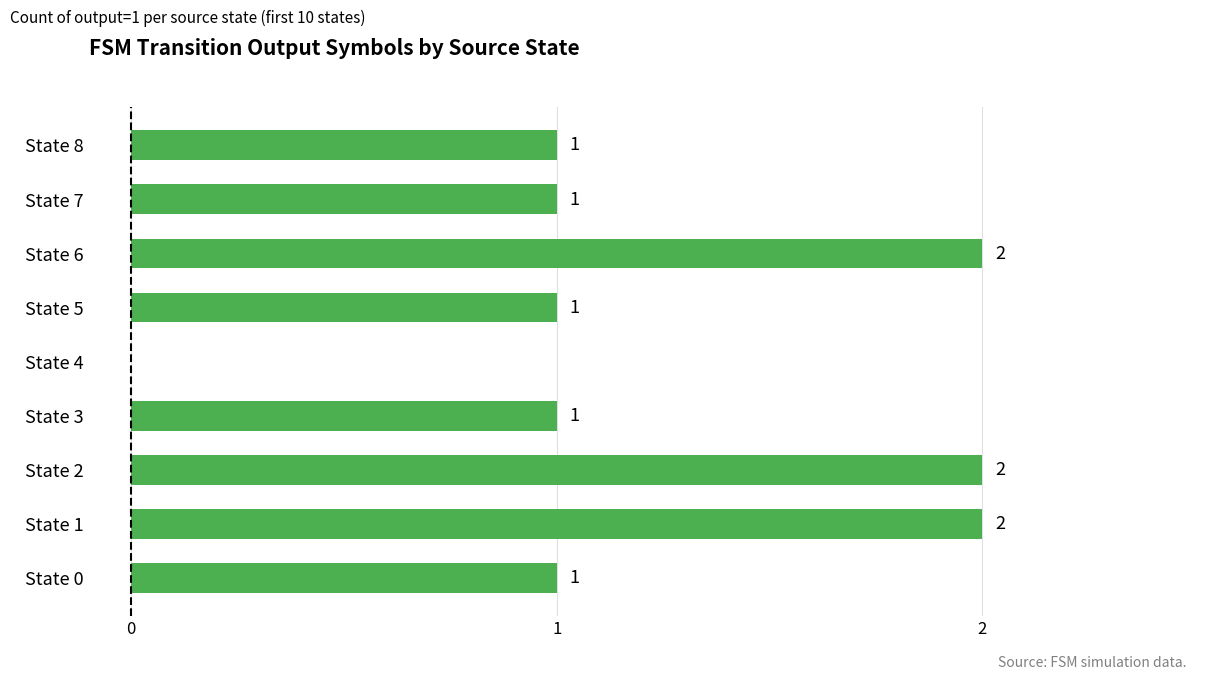

Reading bottom to top, extract all data points from this chart.

State 0=1	State 1=2	State 2=2	State 3=1	State 4=0	State 5=1	State 6=2	State 7=1	State 8=1